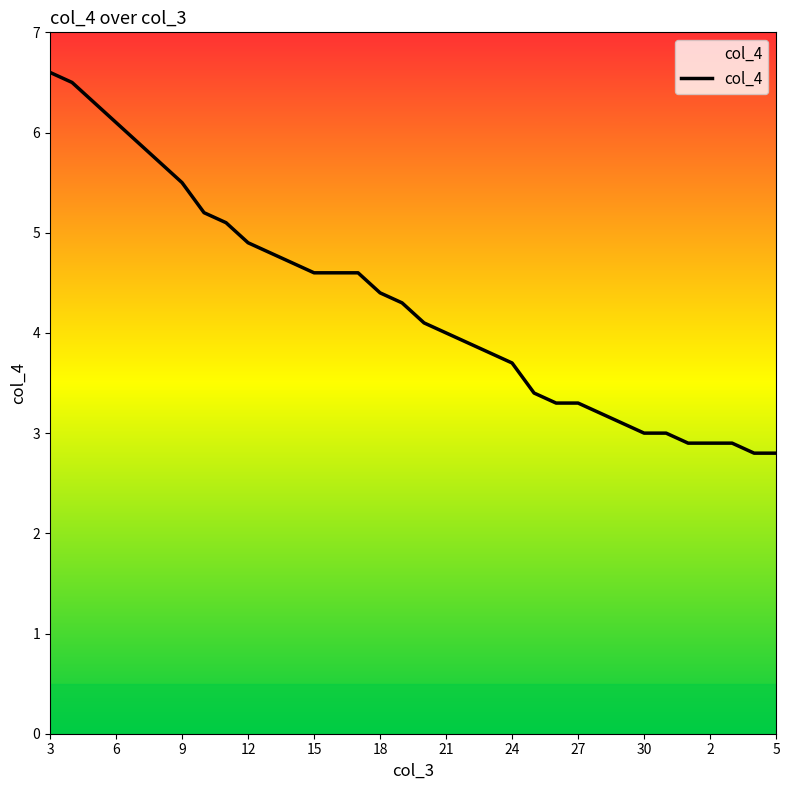

What is the maximum value shown in the chart?

6.6